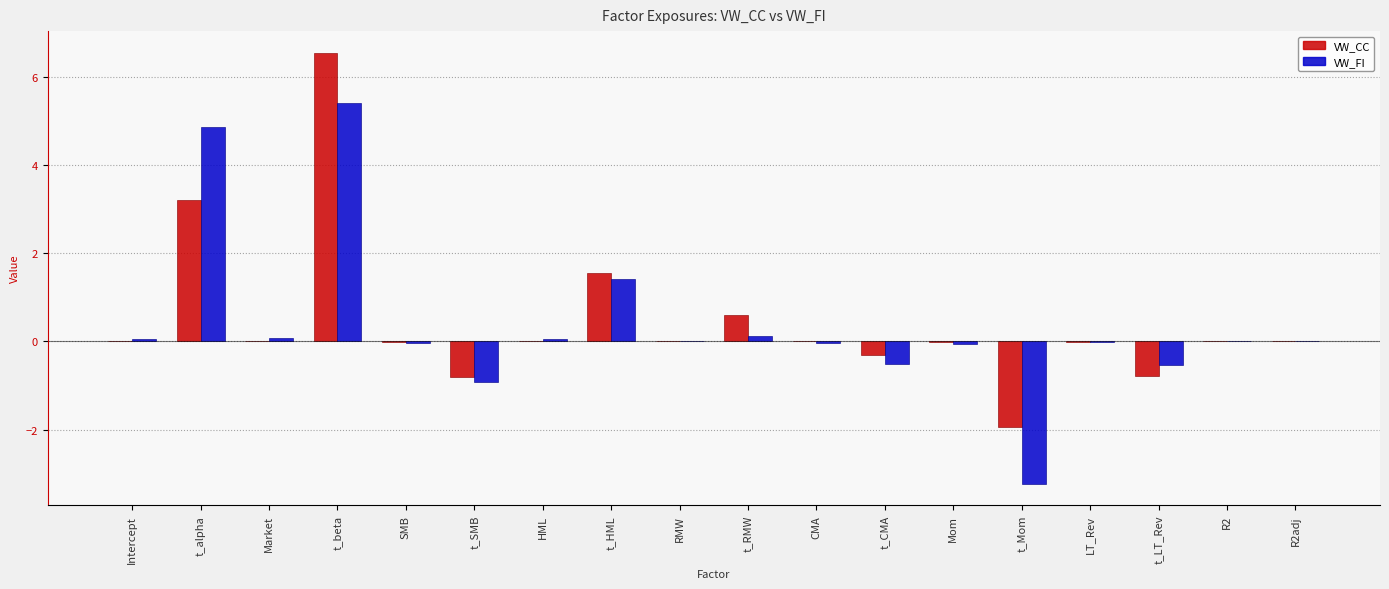

At which category is the sum across all series the highest?

t_beta